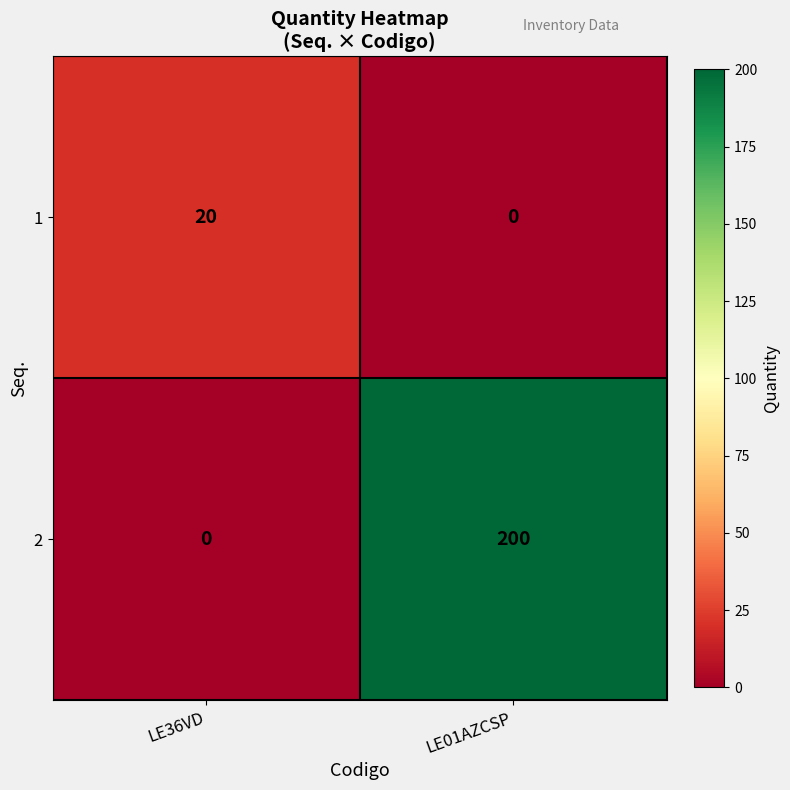

Where is 2 nearest to the value 100?

LE36VD